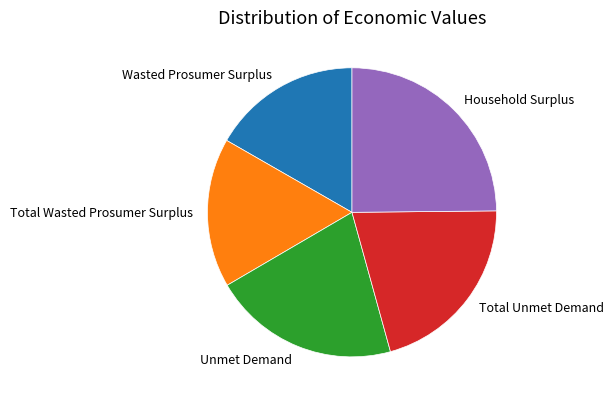

Count the number of slices in the pie.

5